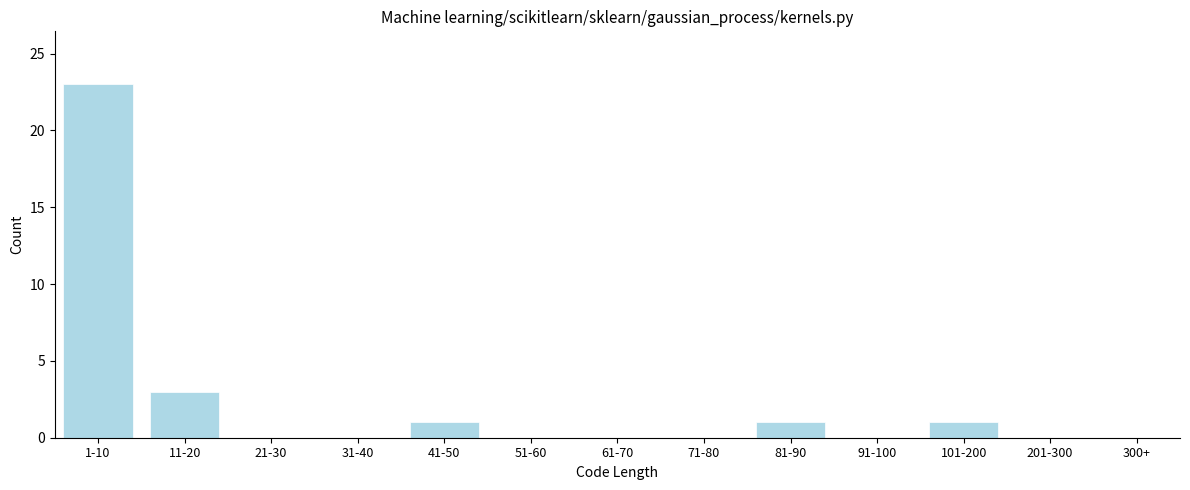

Reading left to right, list all the values displayed in this chart.

1-10=23	11-20=3	21-30=0	31-40=0	41-50=1	51-60=0	61-70=0	71-80=0	81-90=1	91-100=0	101-200=1	201-300=0	300+=0